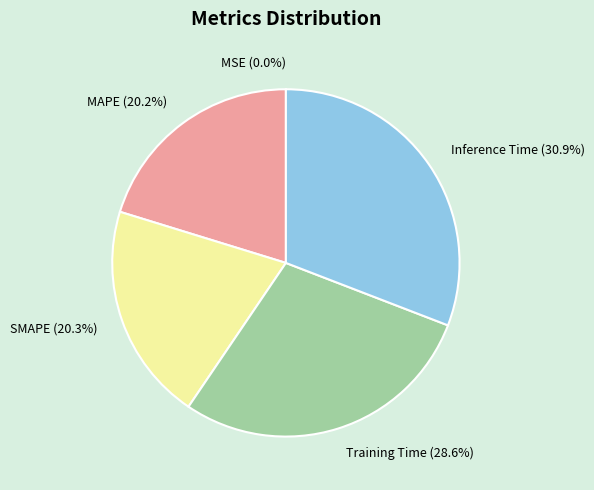

How much of the chart is everything except Inference Time (30.9%)?

69.1%